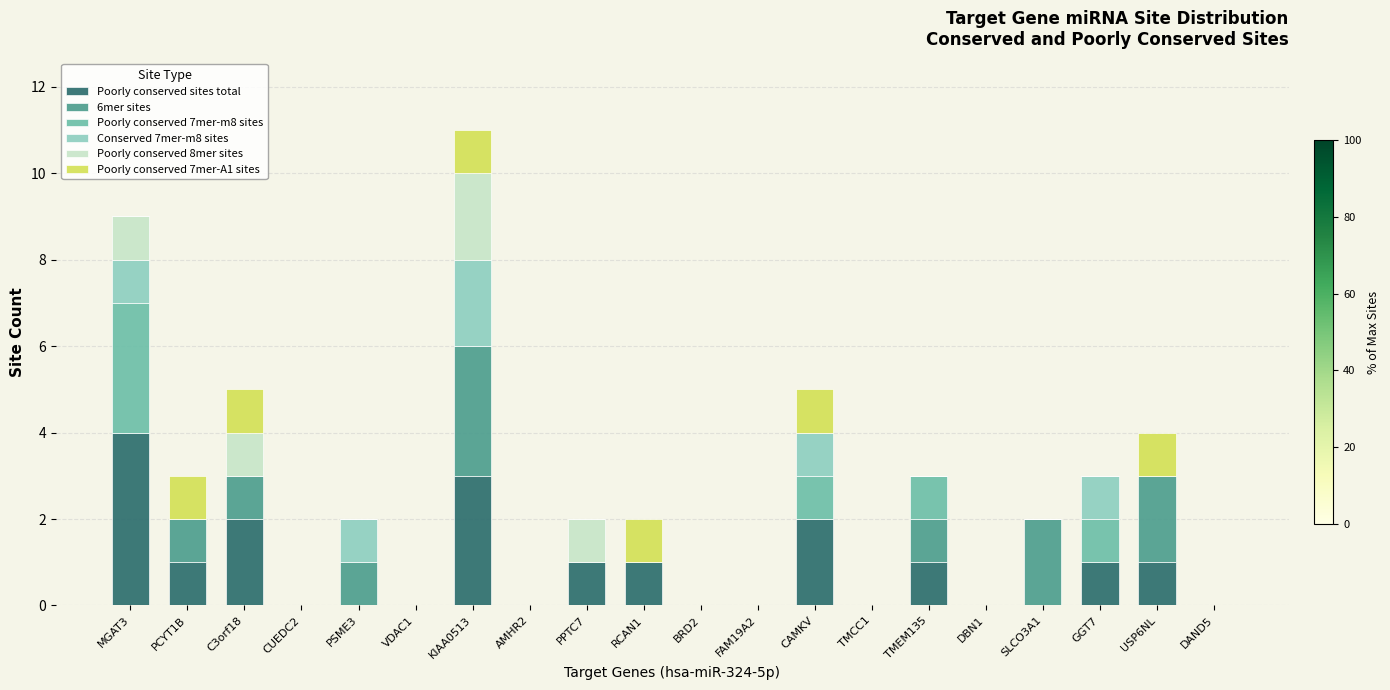

What is the highest value of the Poorly conserved sites total series?

4